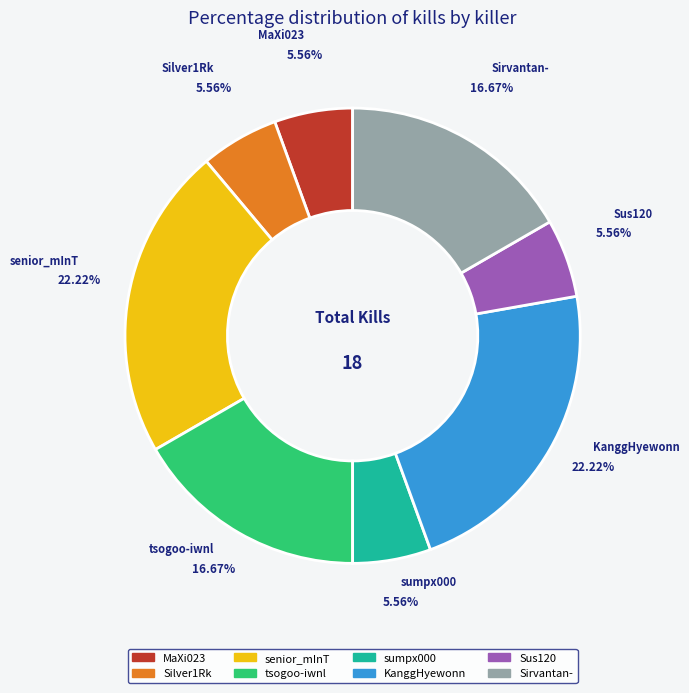

To the nearest percent, what is the difference between the largest and smallest slice percentages?

17%